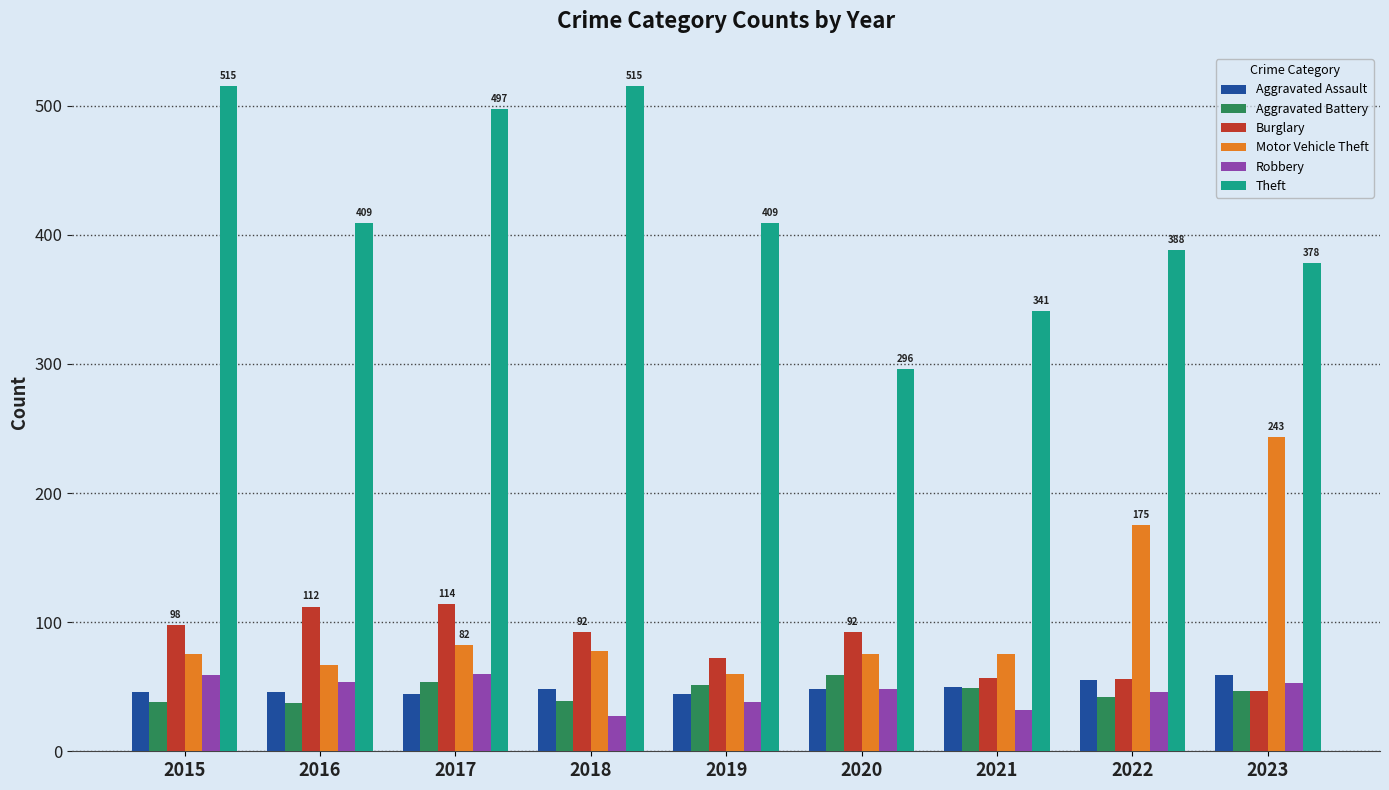

What is the value of the Motor Vehicle Theft bar at the 7th from the left?

75